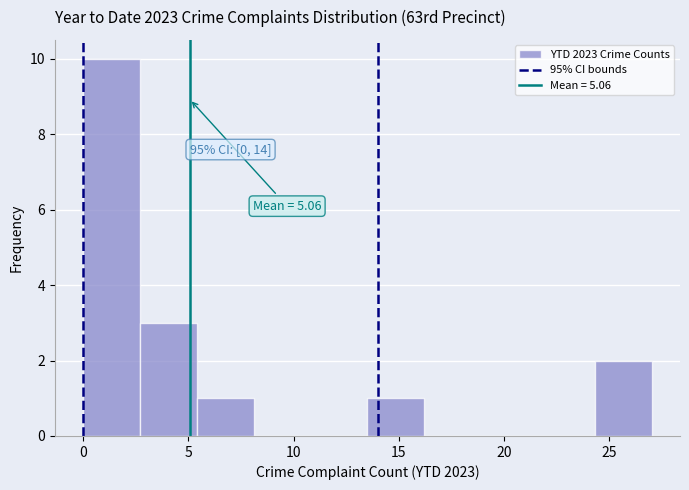

Which range on the x-axis has the tallest bar?

0.0 to 2.7